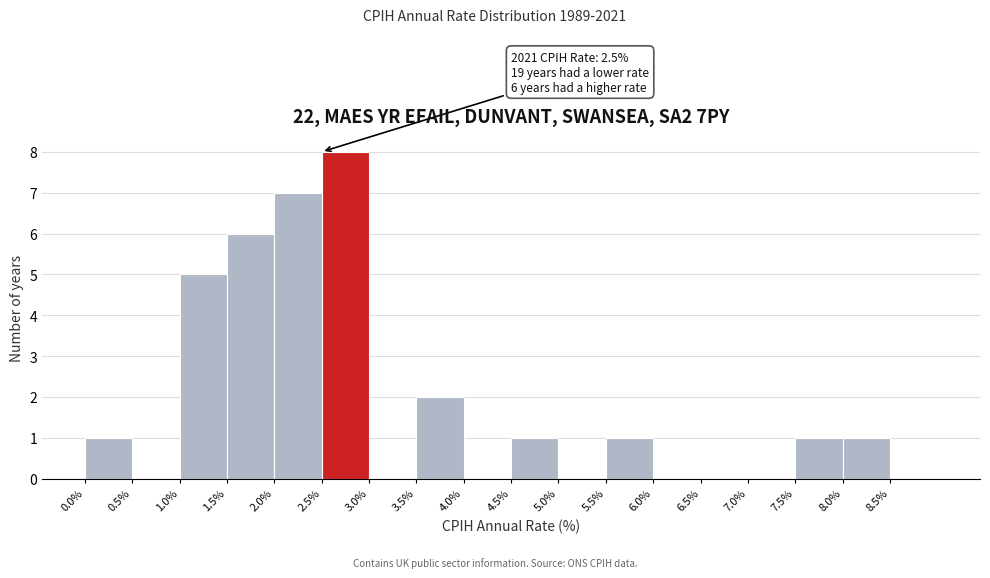

Which range on the x-axis has the tallest bar?

2.5 to 3.0